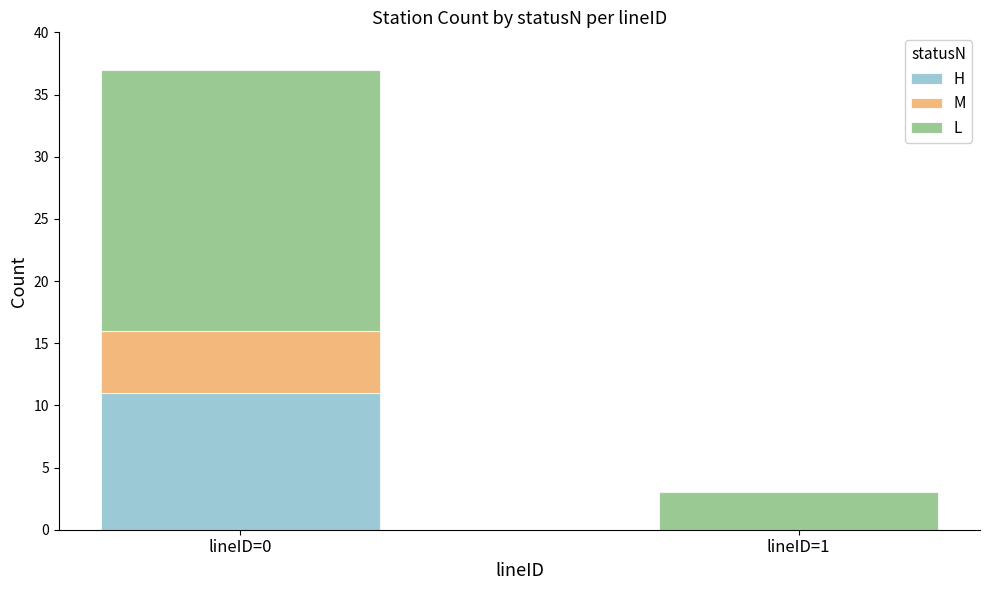

The H series shows 19 at lineID=0. True or false?

False